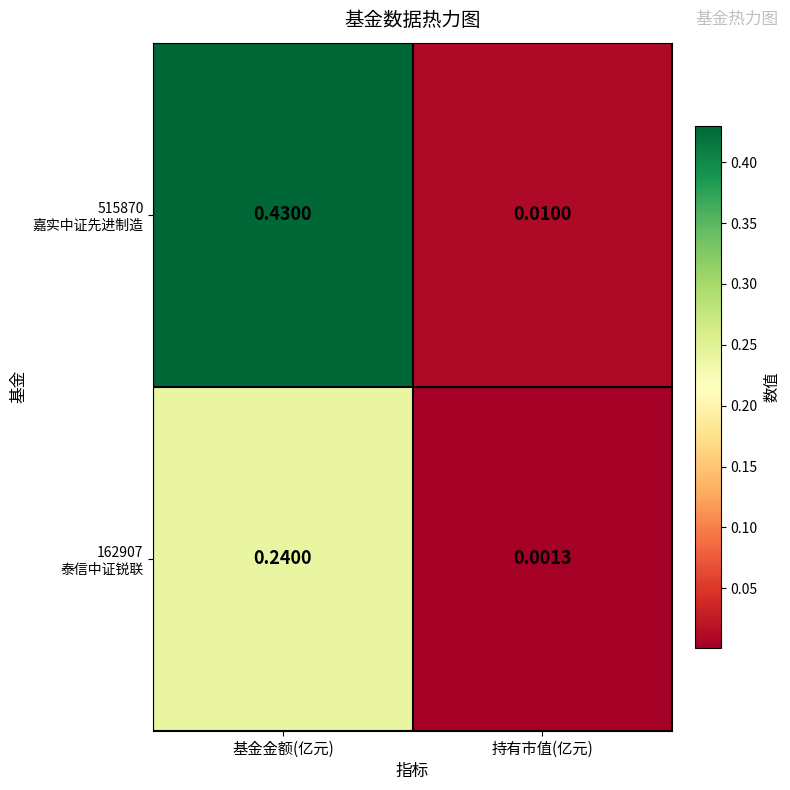

At which category is the sum across all series the highest?

基金金额(亿元)